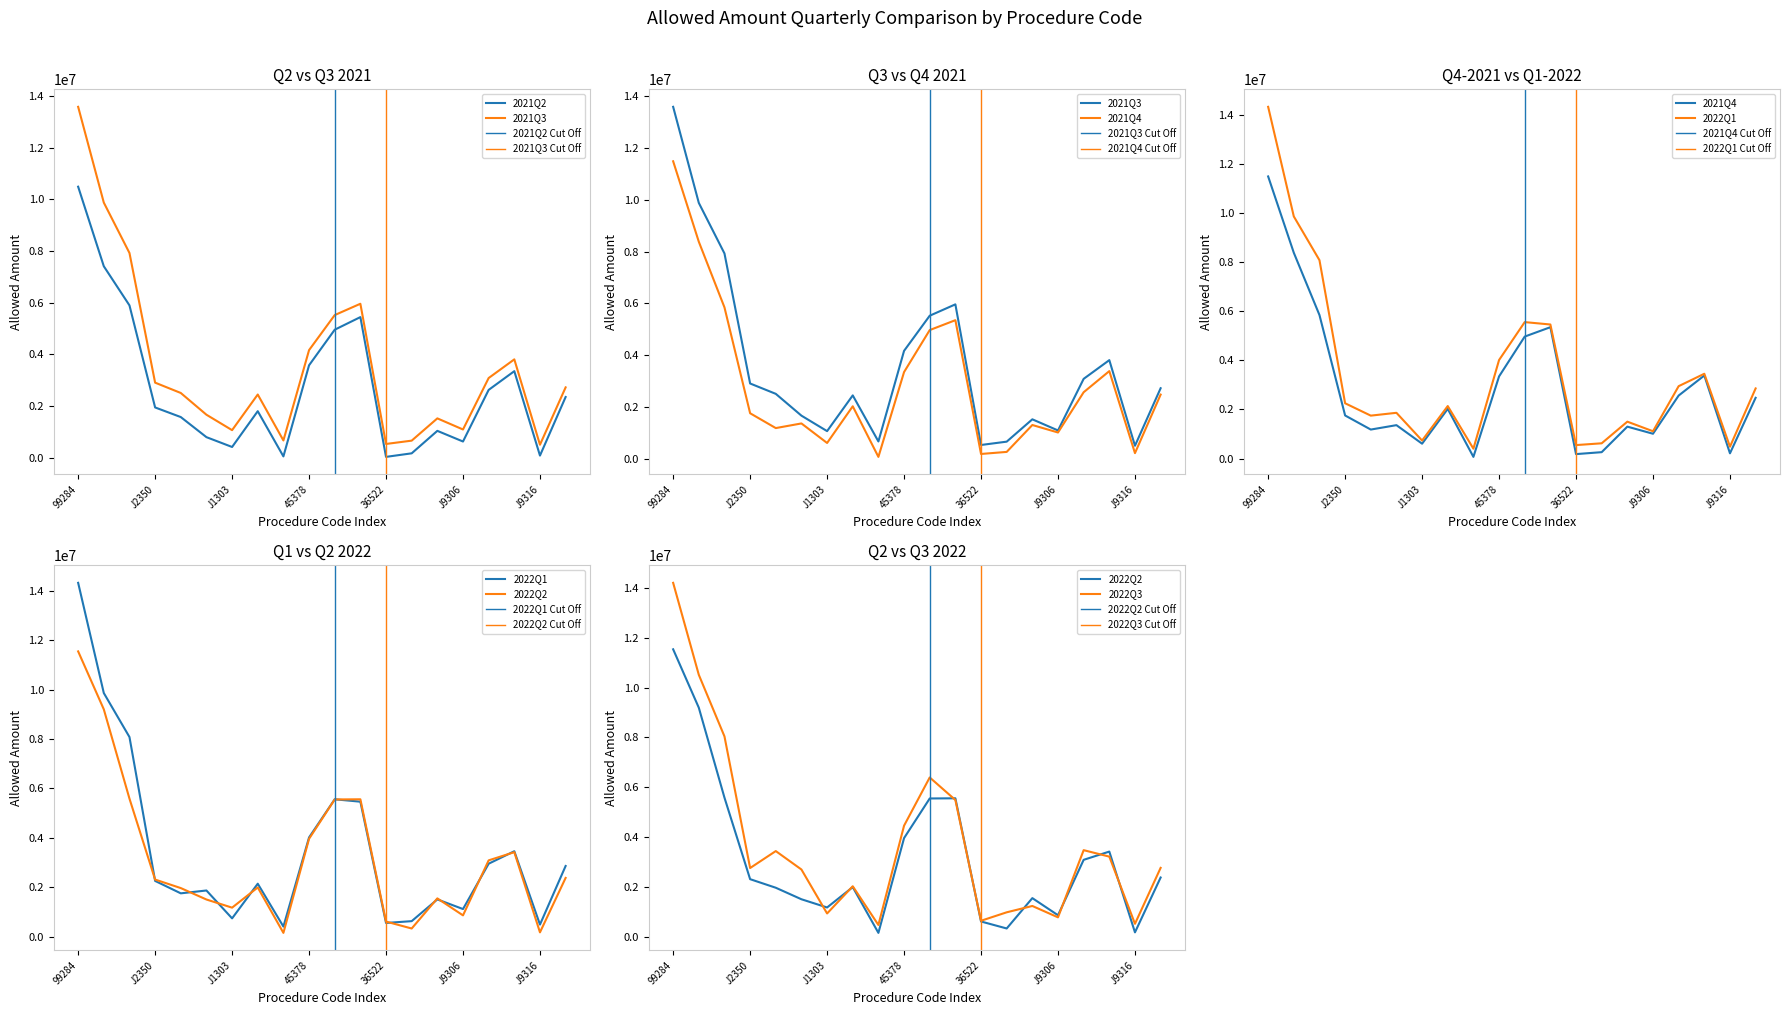

What is the total value across all series at 45378?

23511541